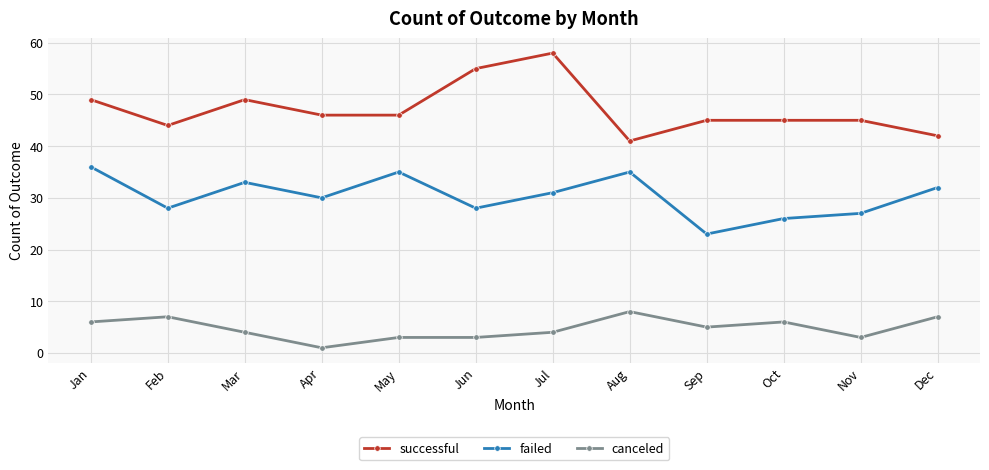

How many lines are shown in the chart?

3